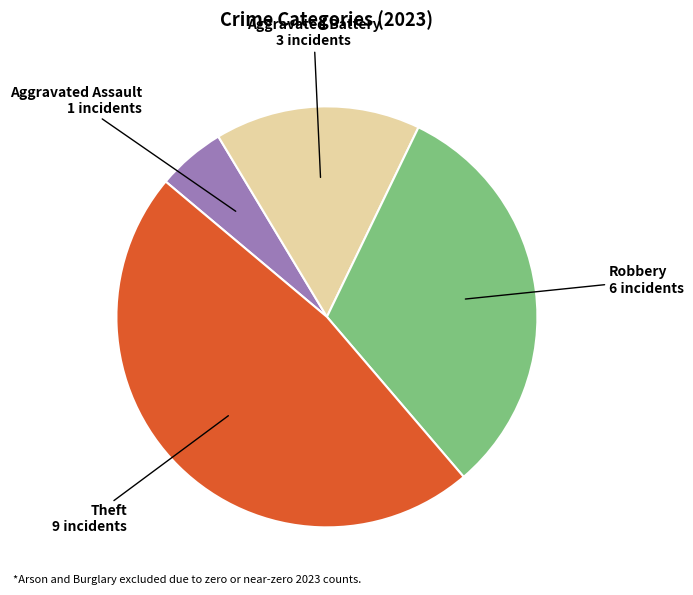

Is there any slice that represents more than half of the pie?

No